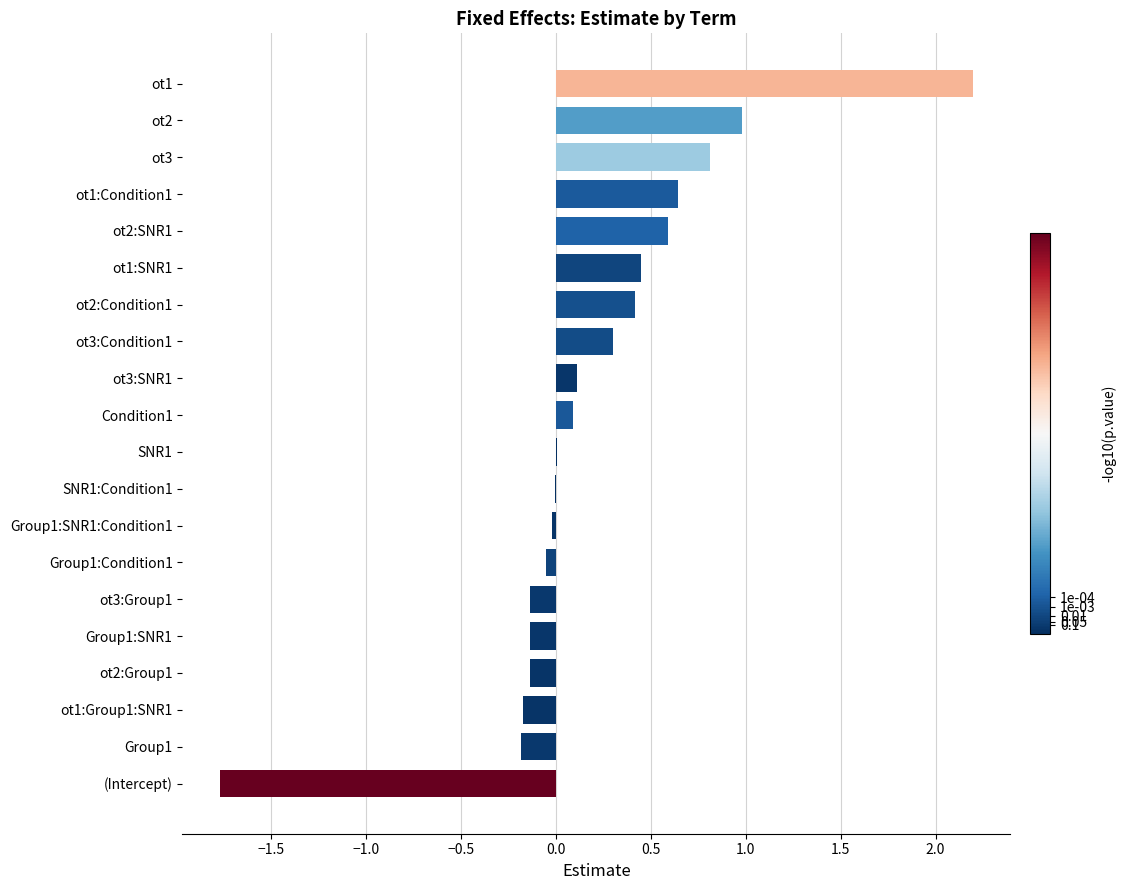

Is it true that the value at Condition1 is 0.1?

True